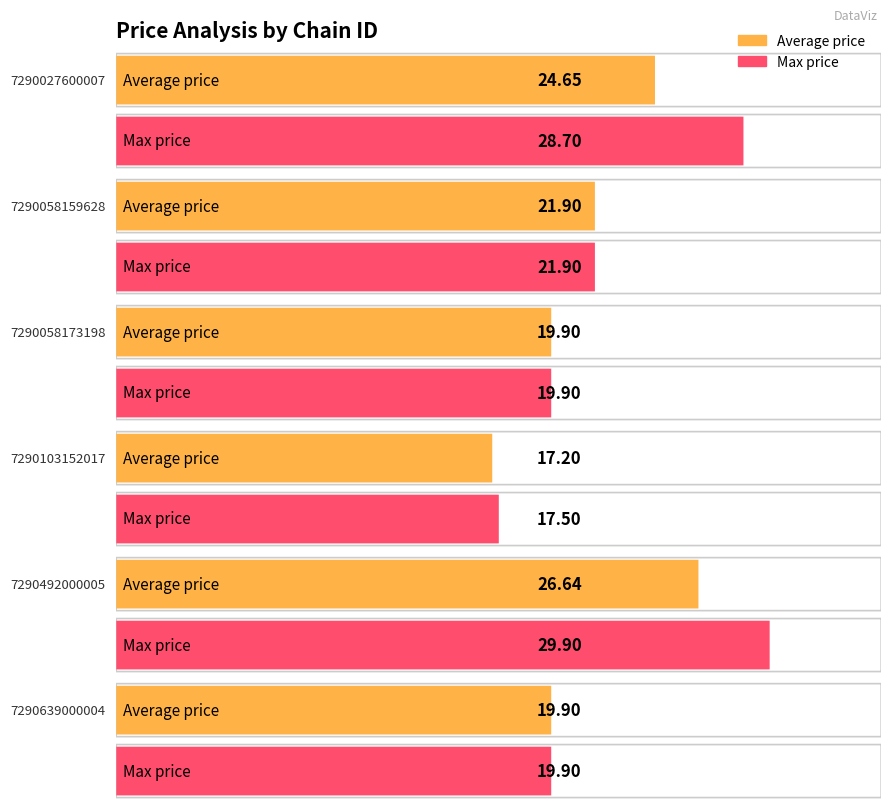

What is the difference between the Max price values at 7290103152017 and 7290058159628?

4.4